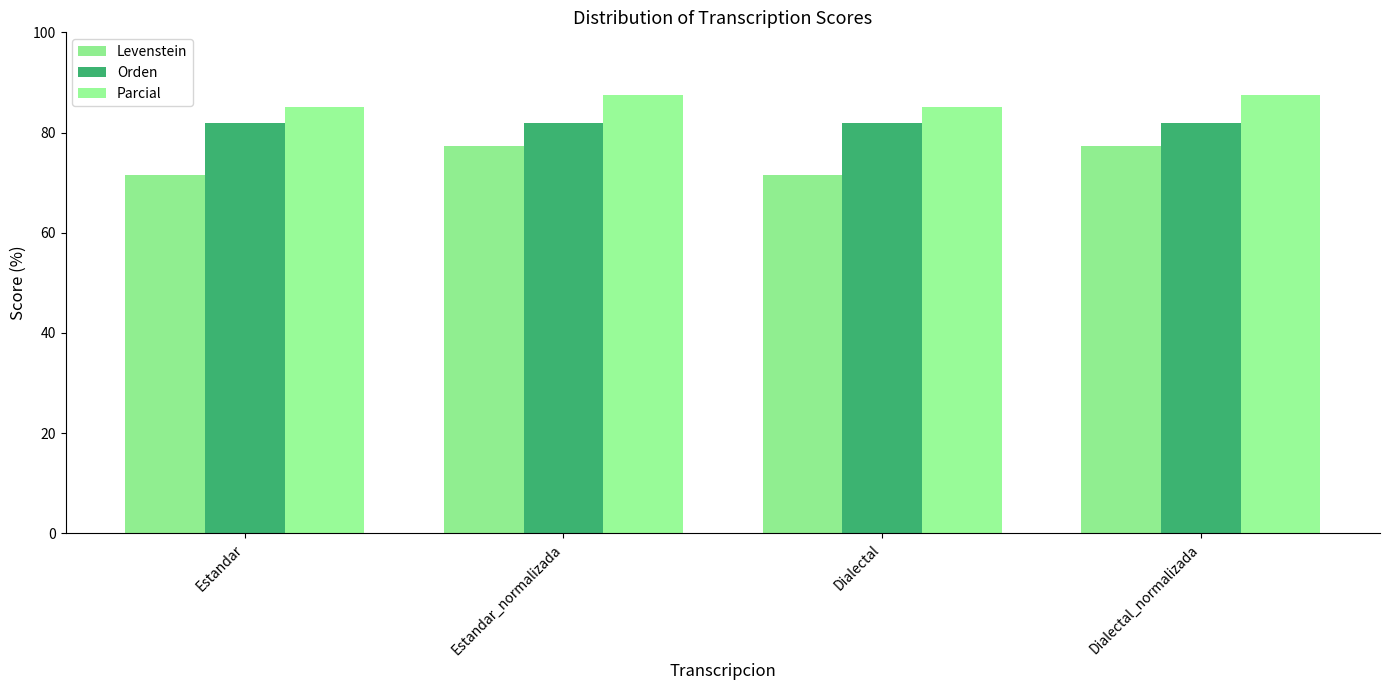

What are all the series names shown in the legend?

Levenstein, Orden, Parcial